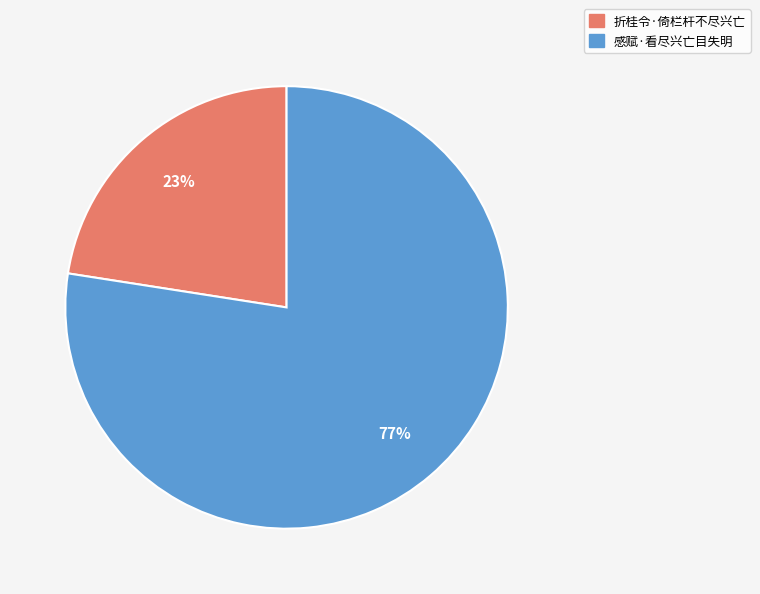

Is the sum of 感赋·看尽兴亡目失明 and 折桂令·倚栏杆不尽兴亡 greater than half?

Yes